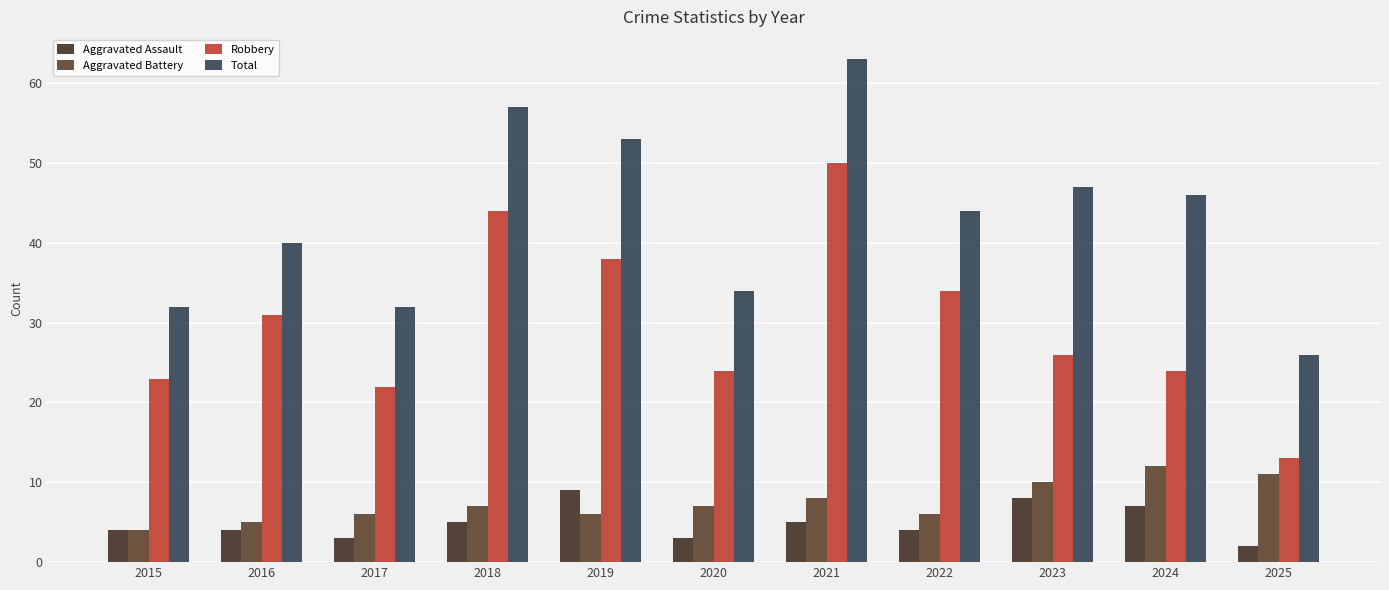

What is the value of the Aggravated Battery bar at the 8th from the left?

6